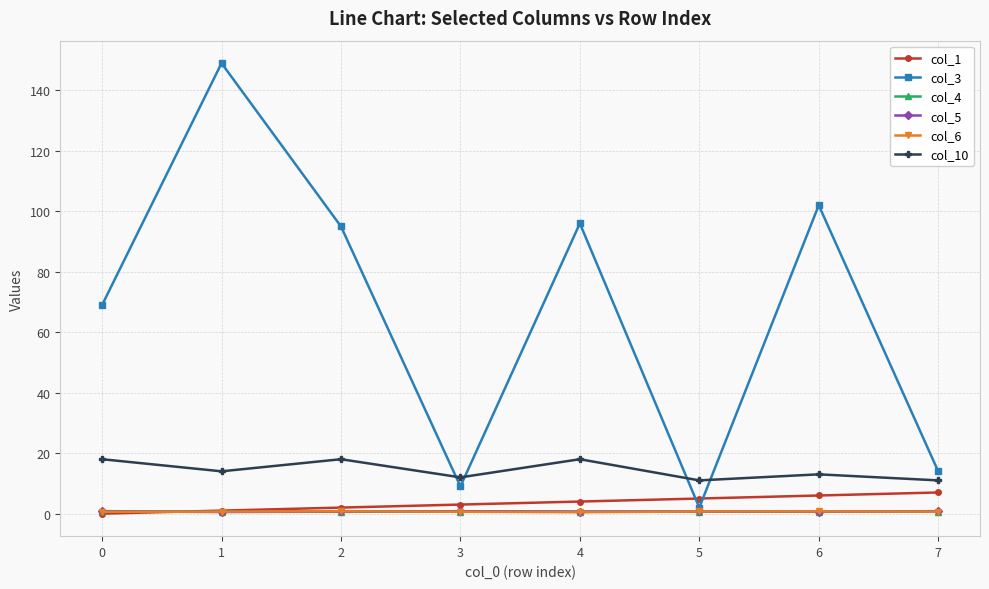

Does the chart have visible grid lines?

Yes